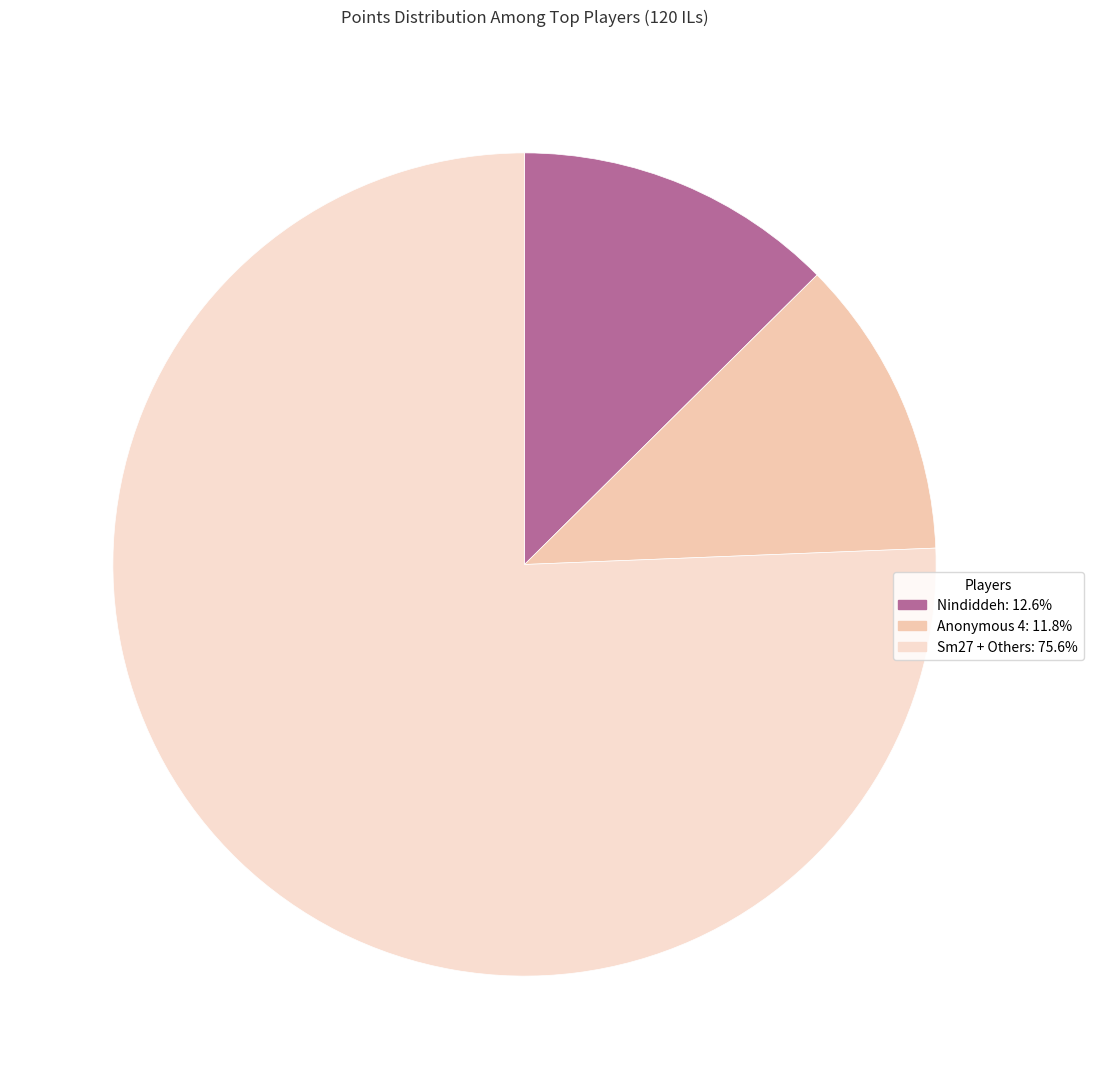

Count the number of slices in the pie.

3